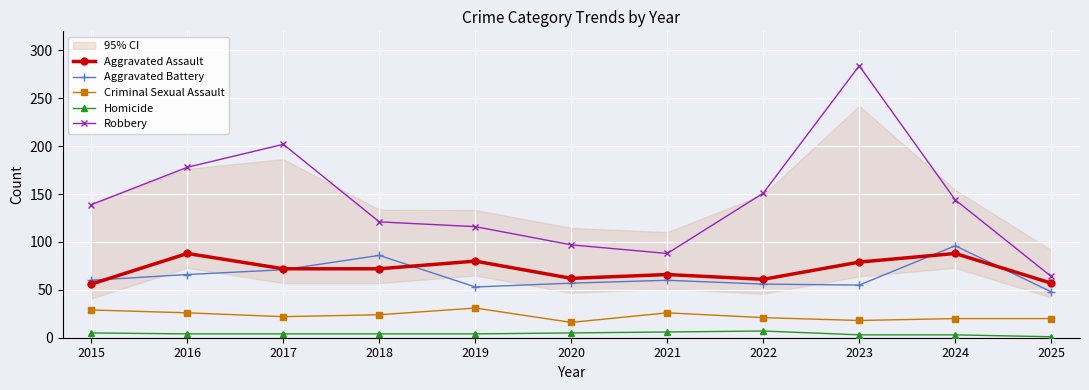

What is the maximum value shown in the chart?

284